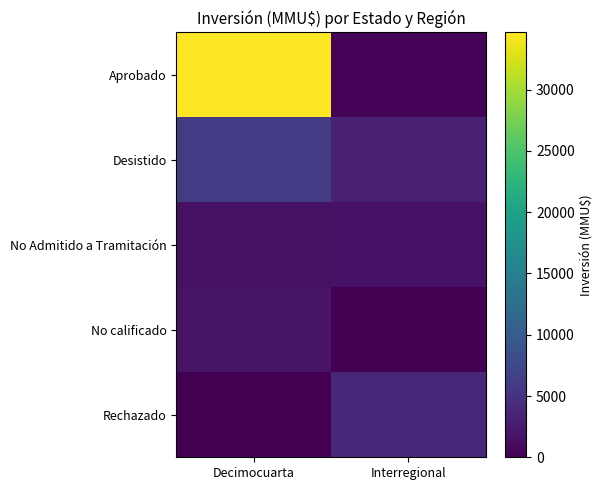

Which series has the largest range (max minus min)?

Aprobado